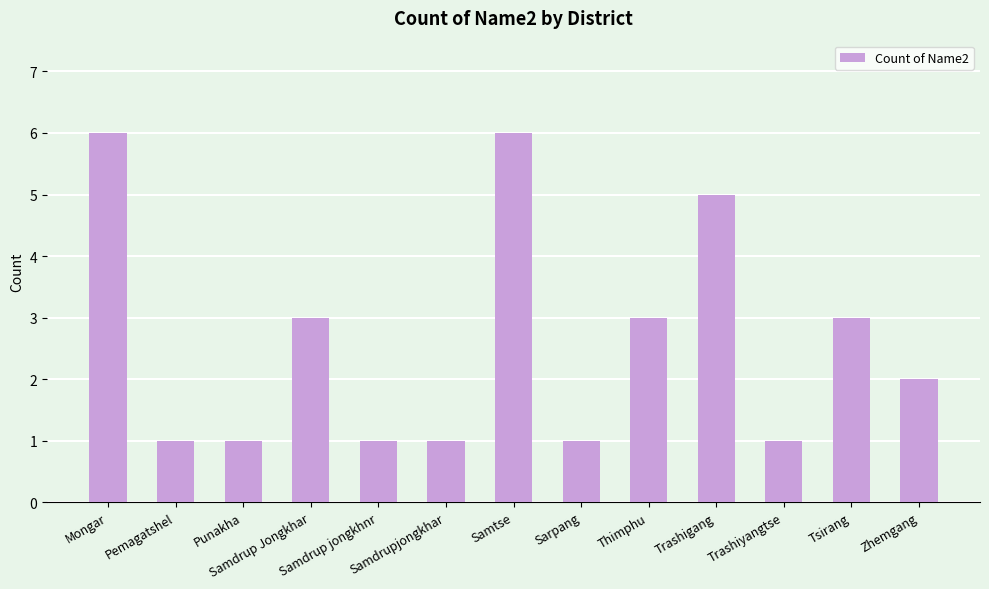

What is the maximum value shown in the chart?

6